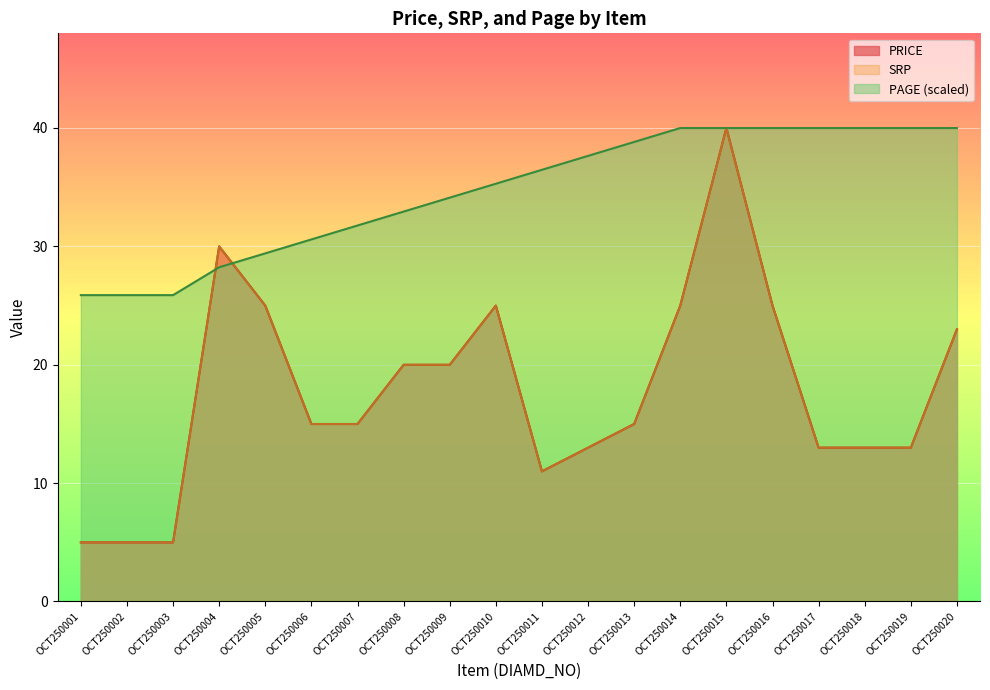

What is the value of the SRP point at the 3rd from the left?

5.0